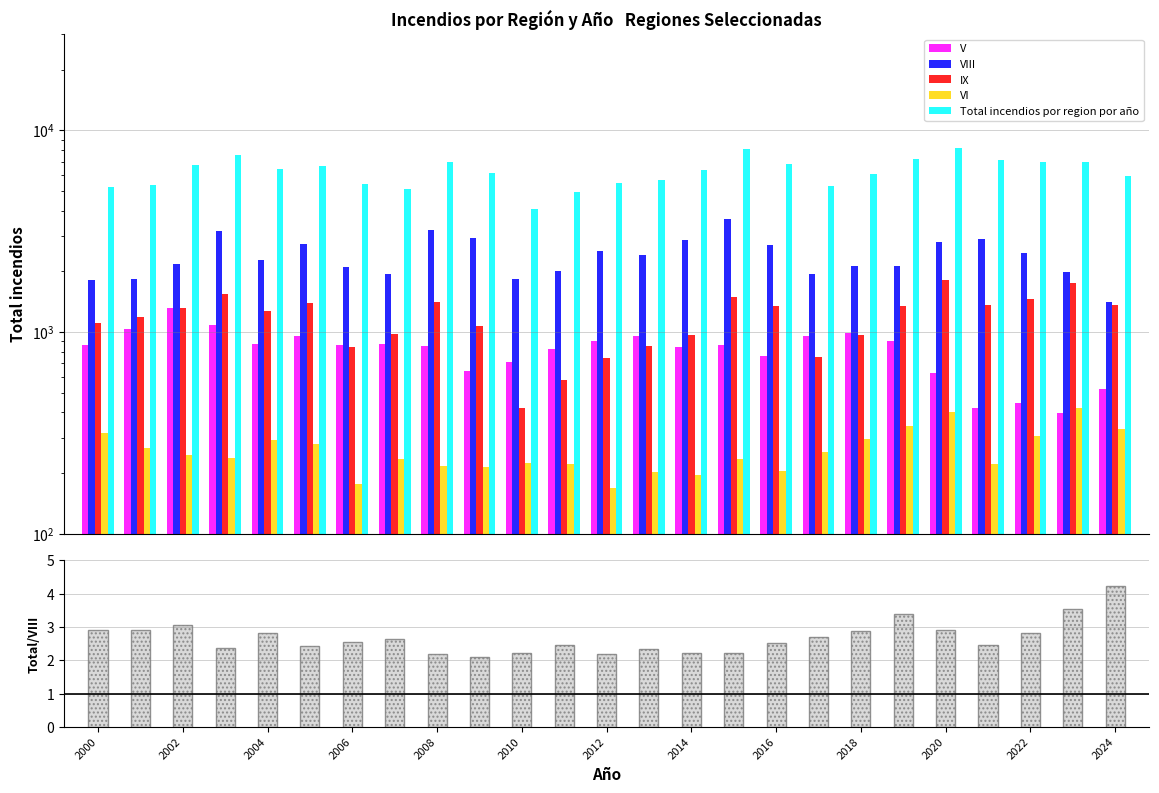

Is the value of VI at 22 greater than the value of Total/VIII at 15?

Yes